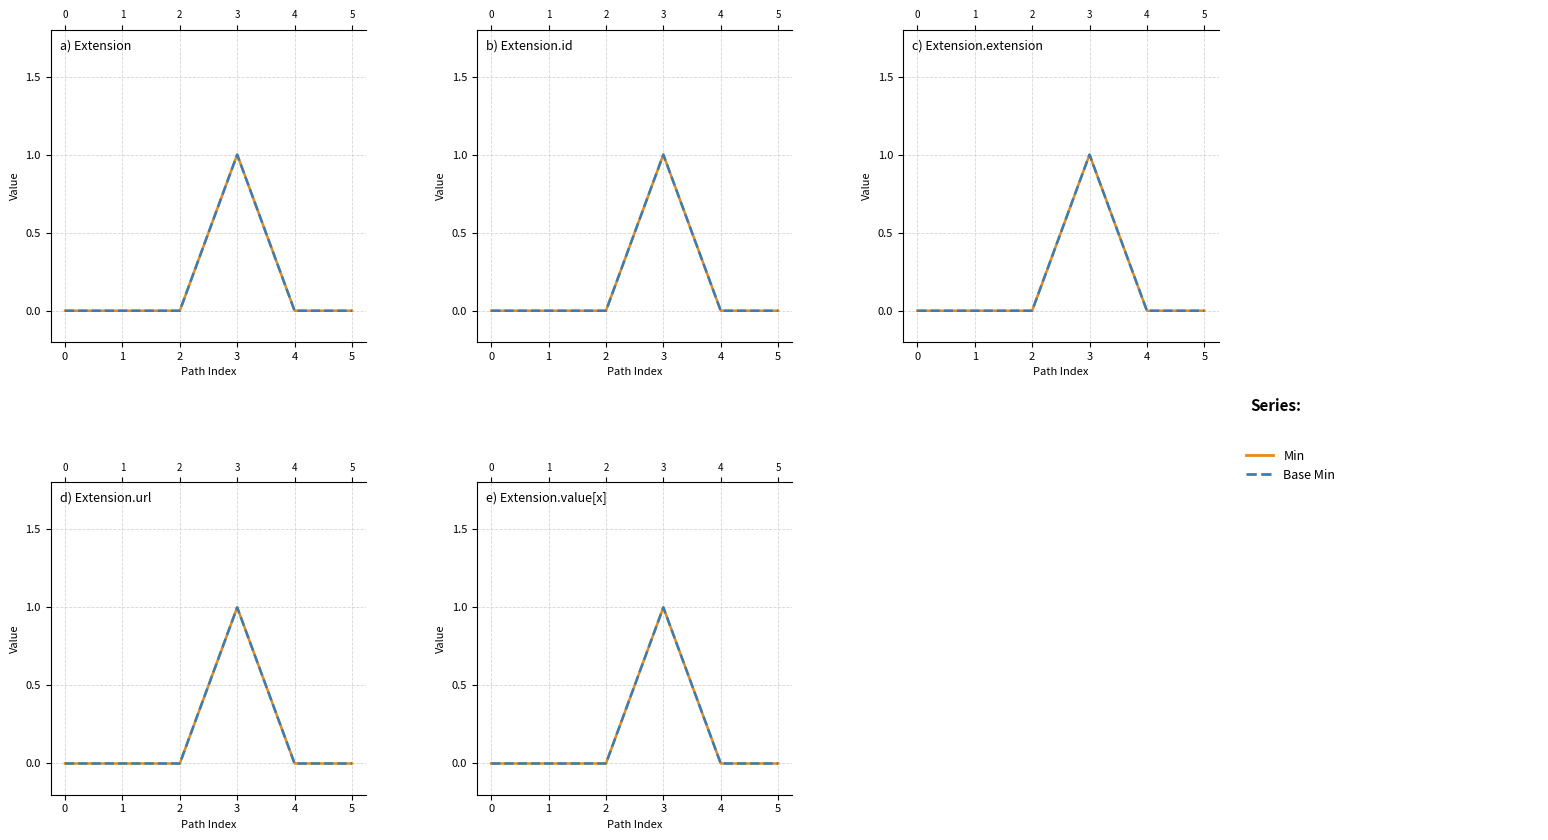

Is the value of Min at 4 greater than the value of Base Min at 3?

No